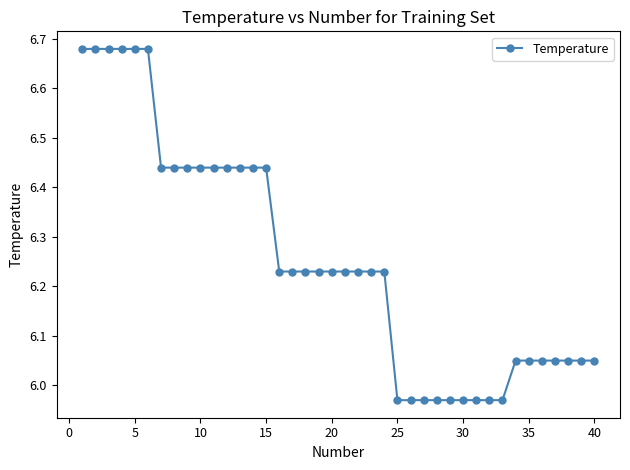

What is the sum of all values?

250.2